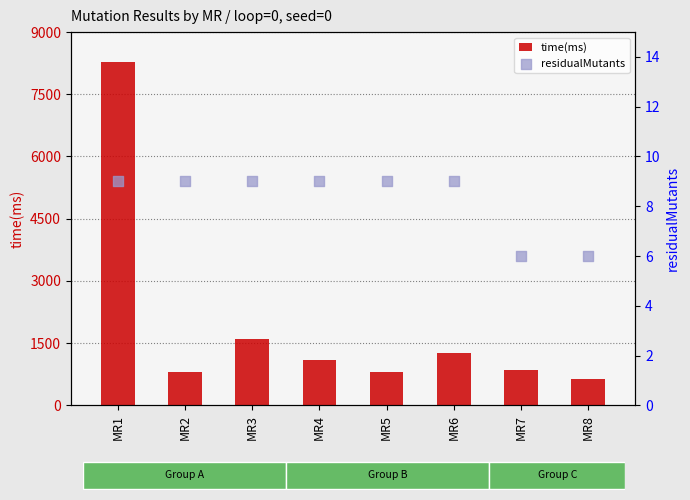

Which series has the largest total across all categories?

time(ms)